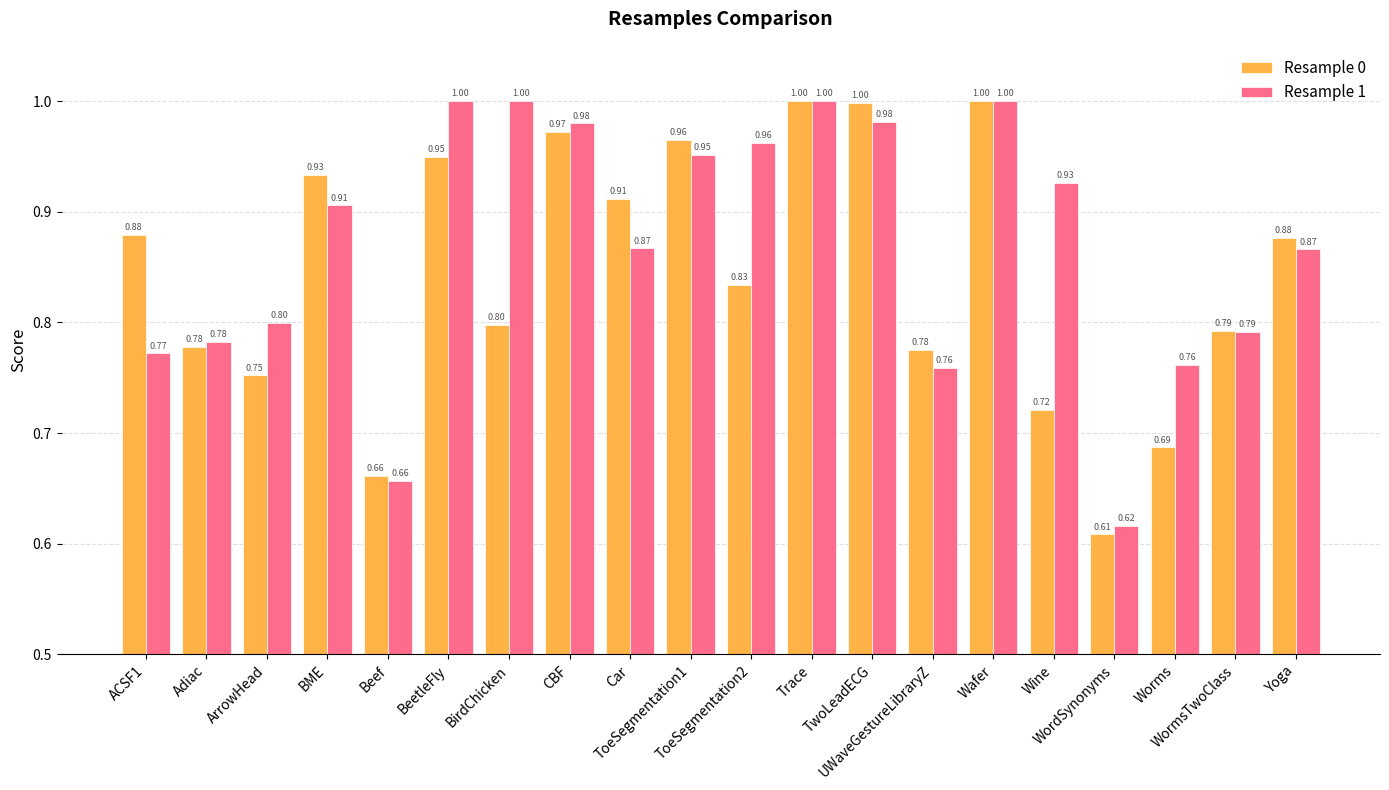

Is the value of Resample 1 at UWaveGestureLibraryZ greater than the value of Resample 0 at WormsTwoClass?

No